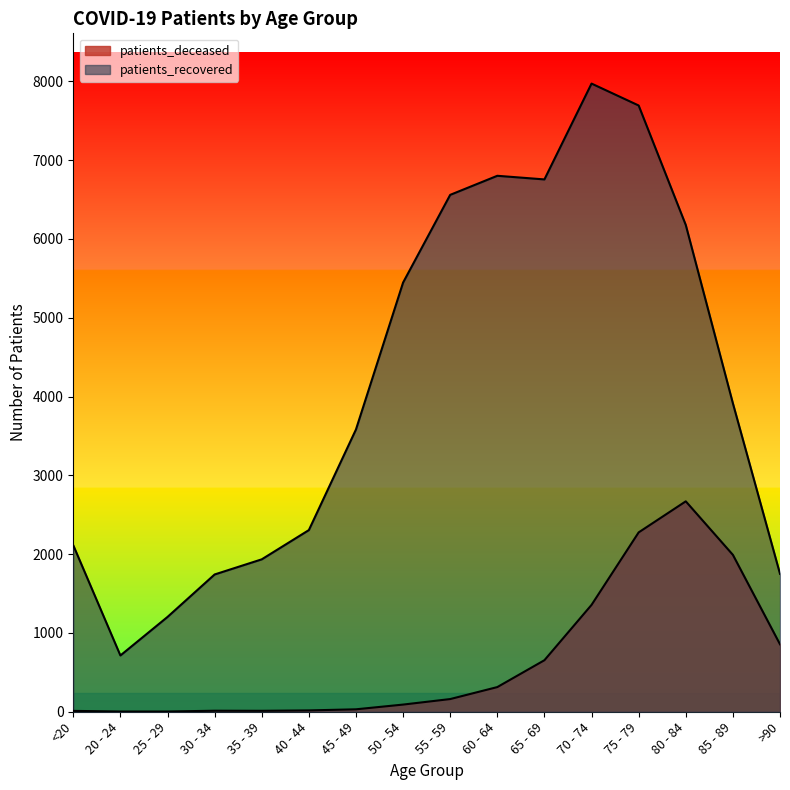

Does the chart have visible grid lines?

No